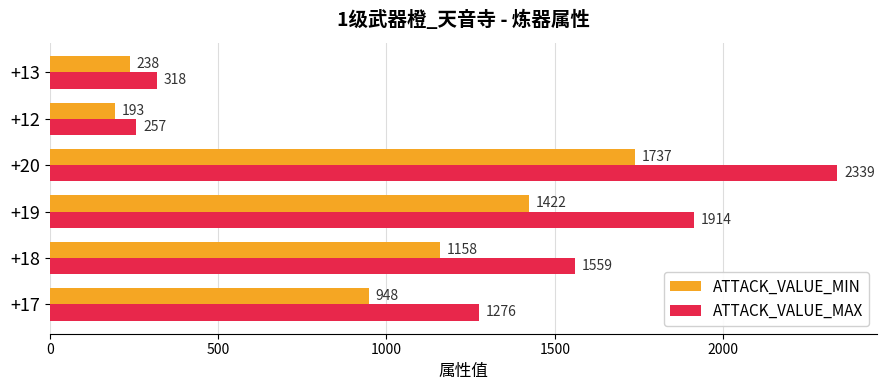

True or false: ATTACK_VALUE_MIN has a value of 1158 at +18.

True